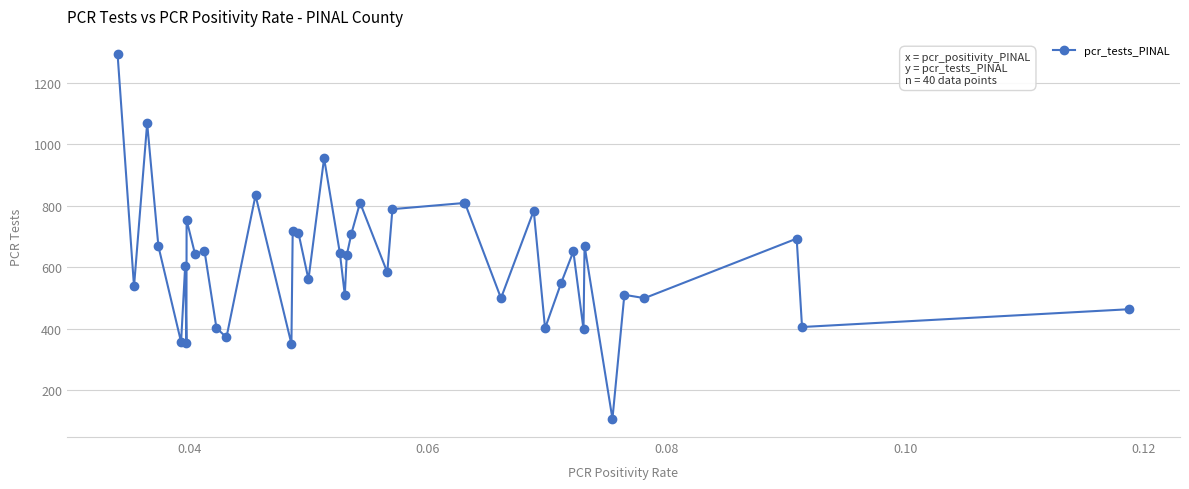

What is the greatest value displayed?

1294